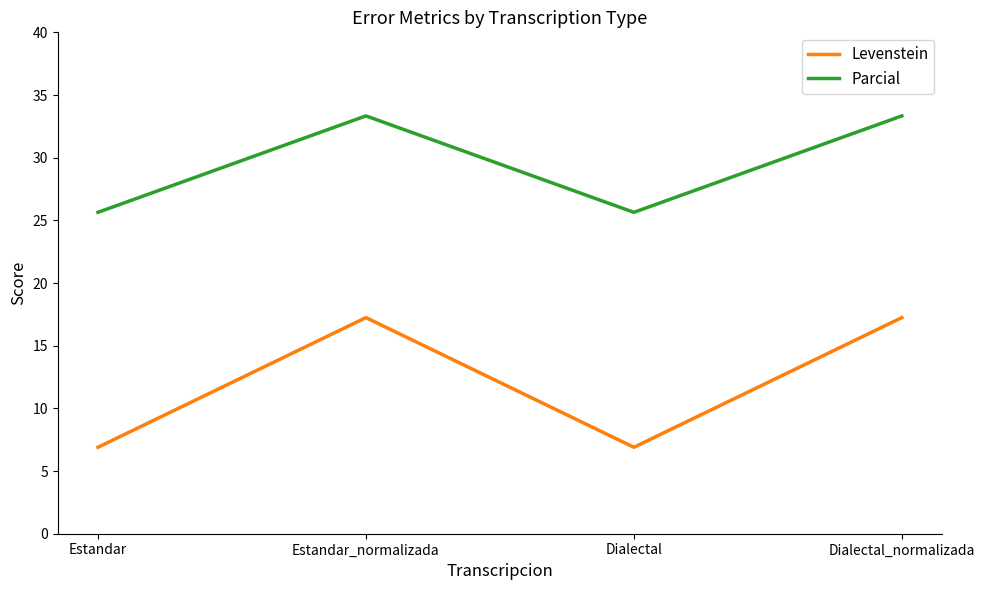

What is the maximum value shown in the chart?

33.3